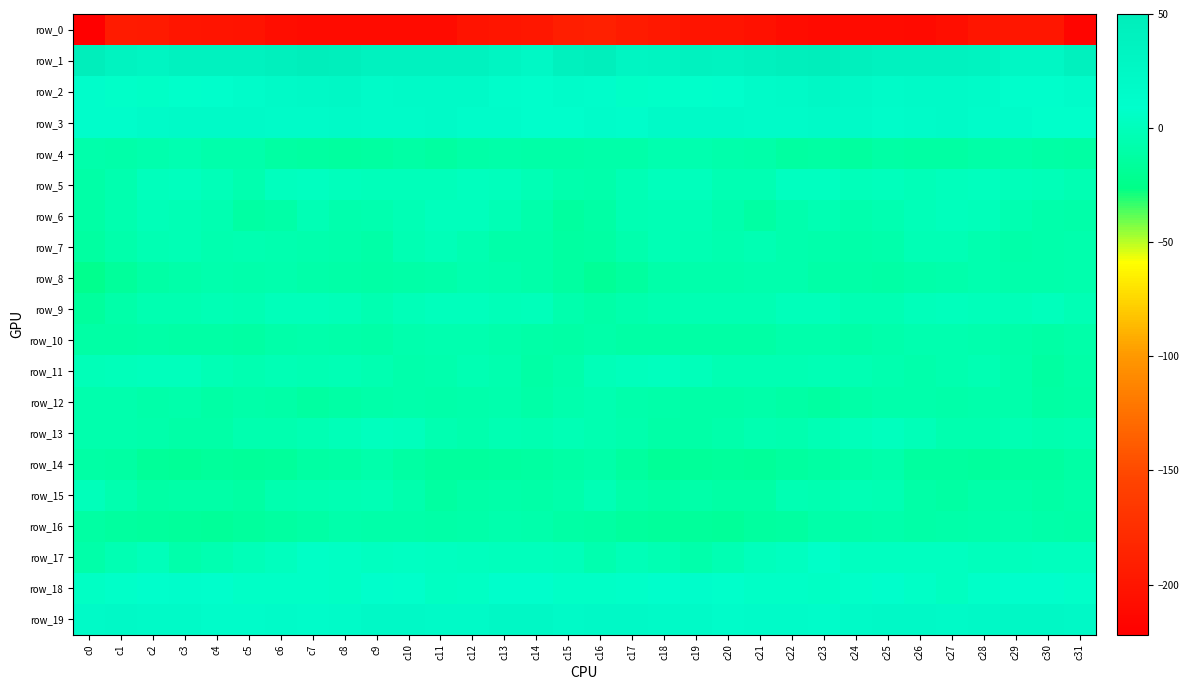

How many categories are shown in the chart?

32